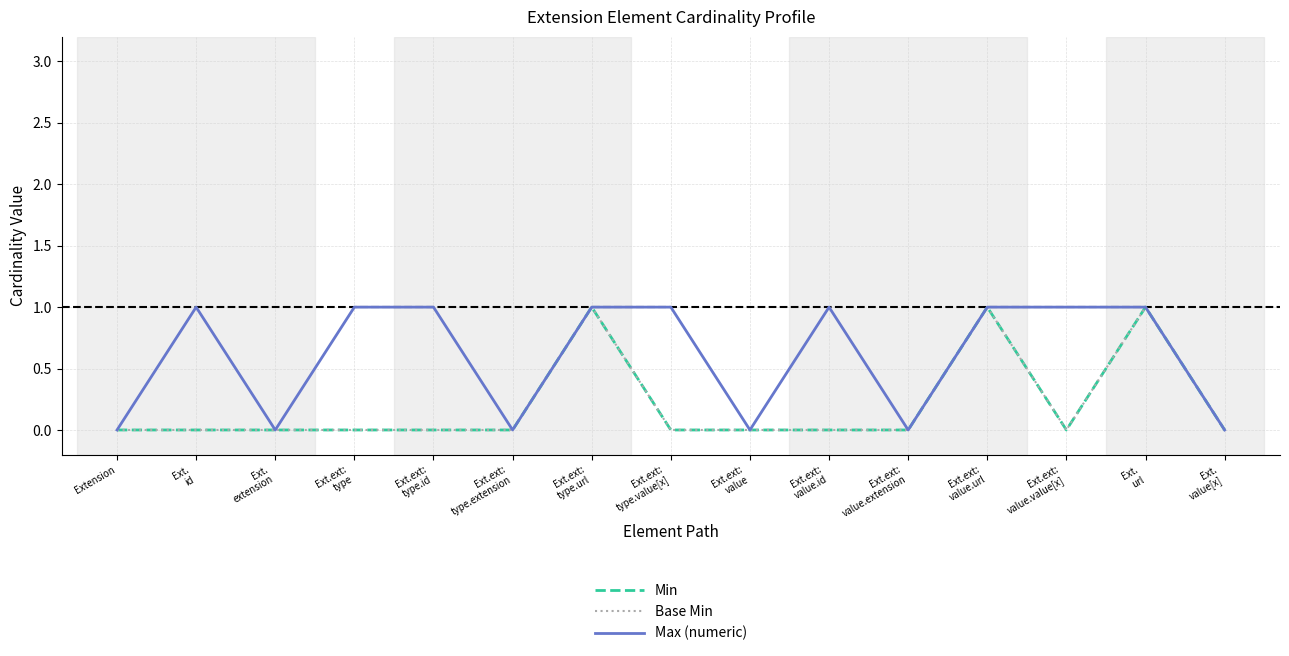

Is this an area chart (filled region under the line)?

No